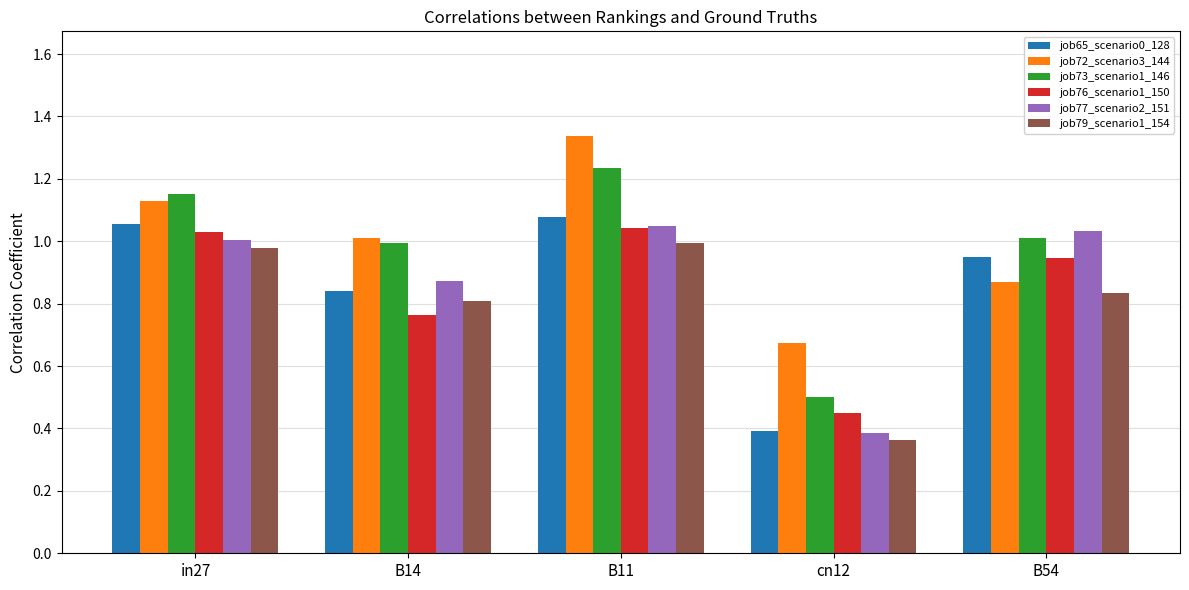

The job76_scenario1_150 series shows 0.1 at cn12. True or false?

False